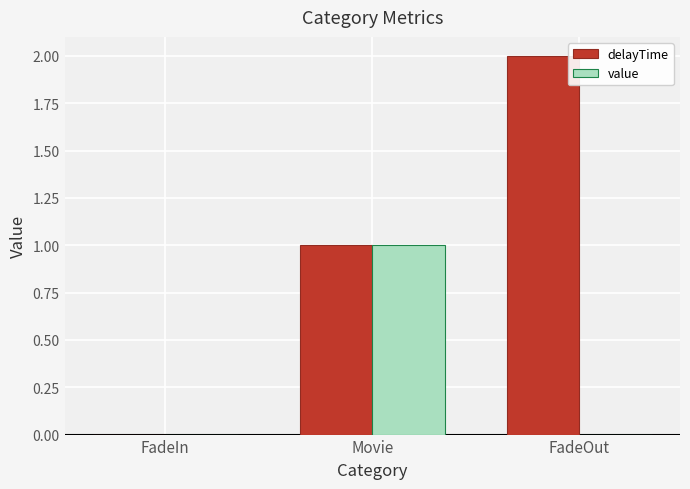

Is the value of delayTime at FadeOut greater than the value of value at Movie?

Yes